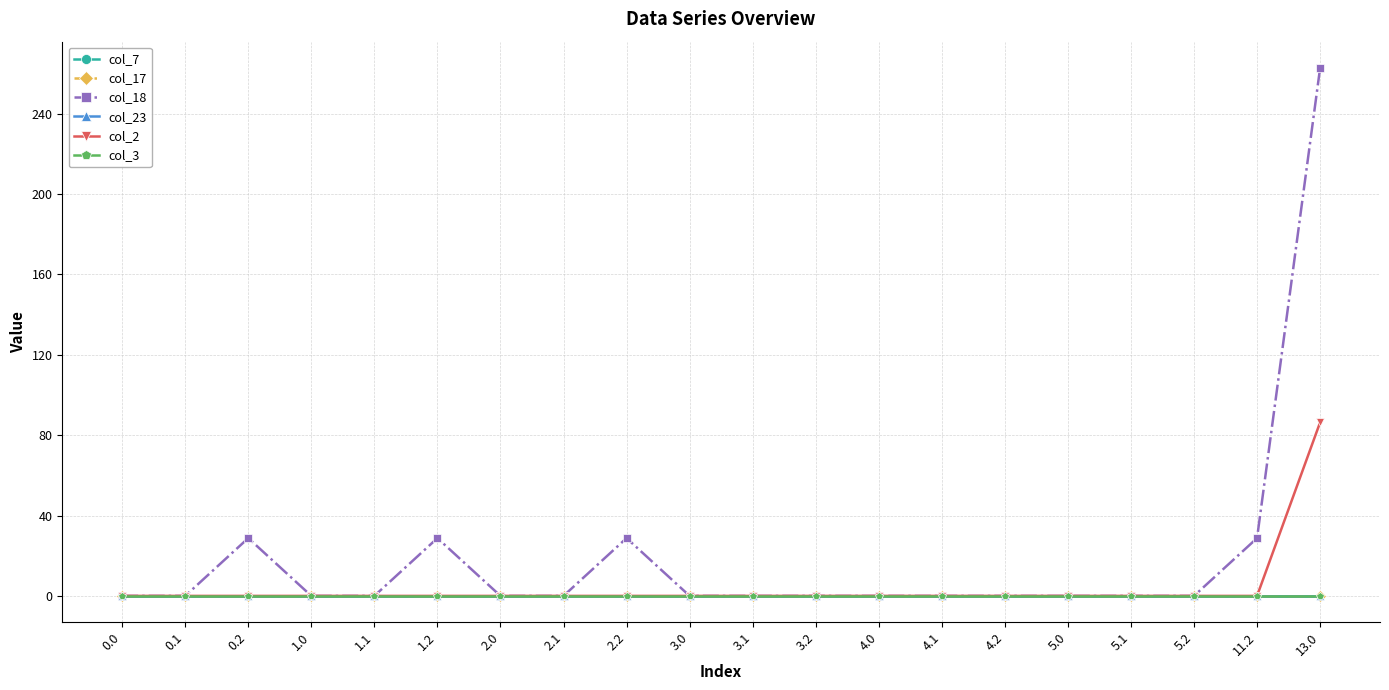

Does the chart have visible grid lines?

Yes